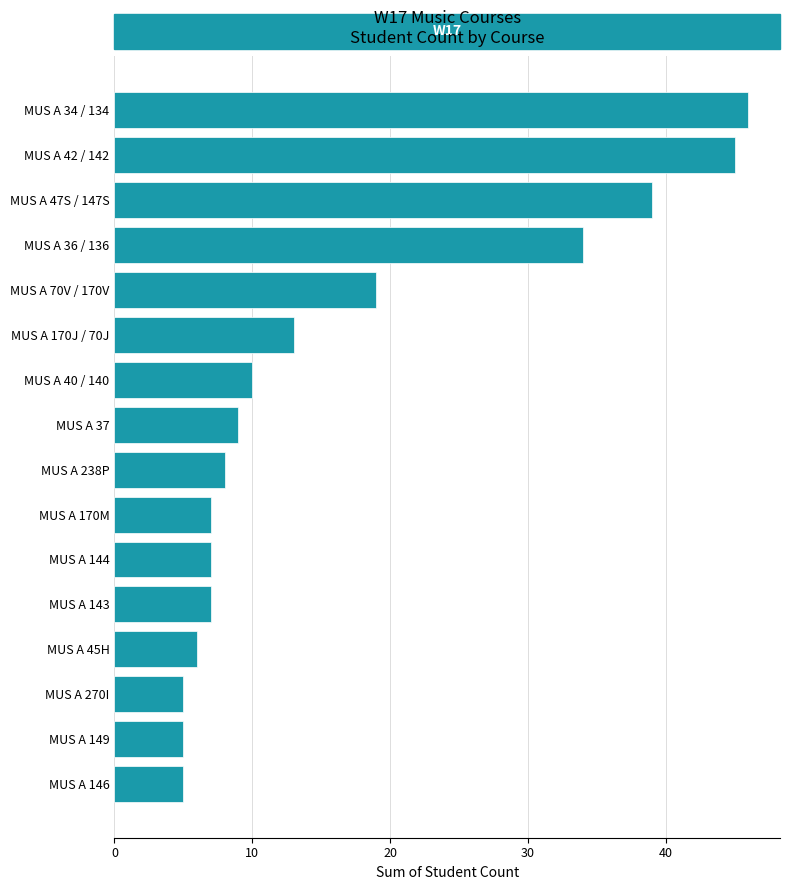

Between MUS A 40 / 140 and MUS A 146, which is larger?

MUS A 40 / 140